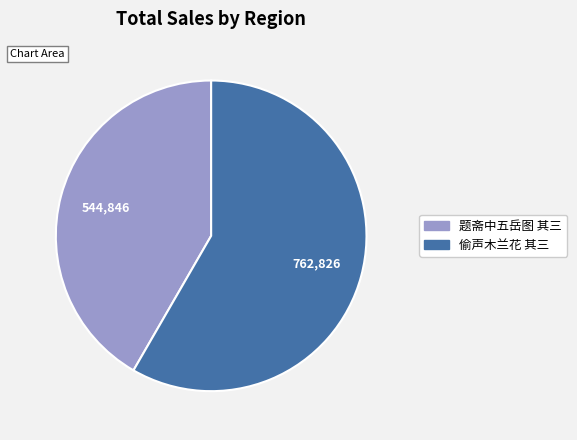

Does any single category account for the majority?

Yes